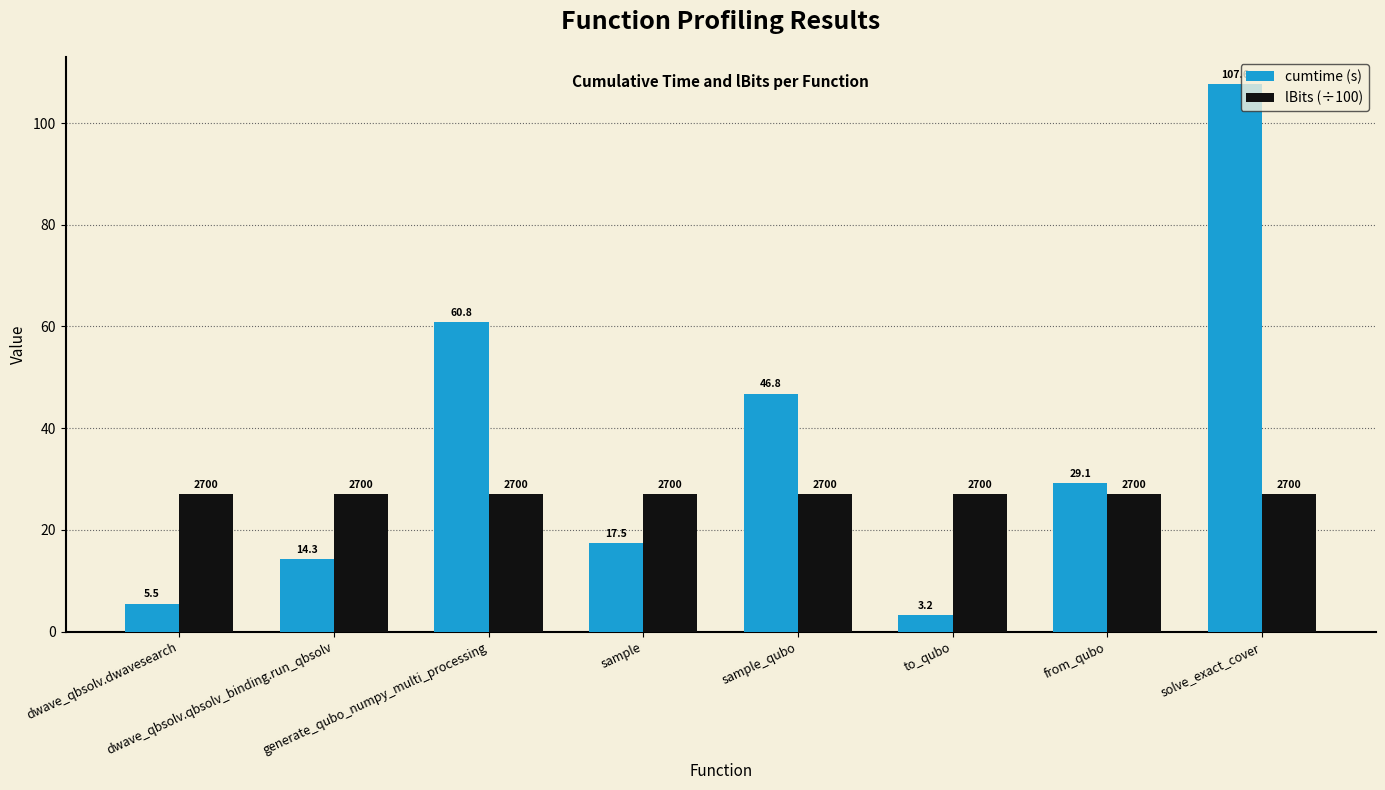

What is the maximum value shown in the chart?

107.6